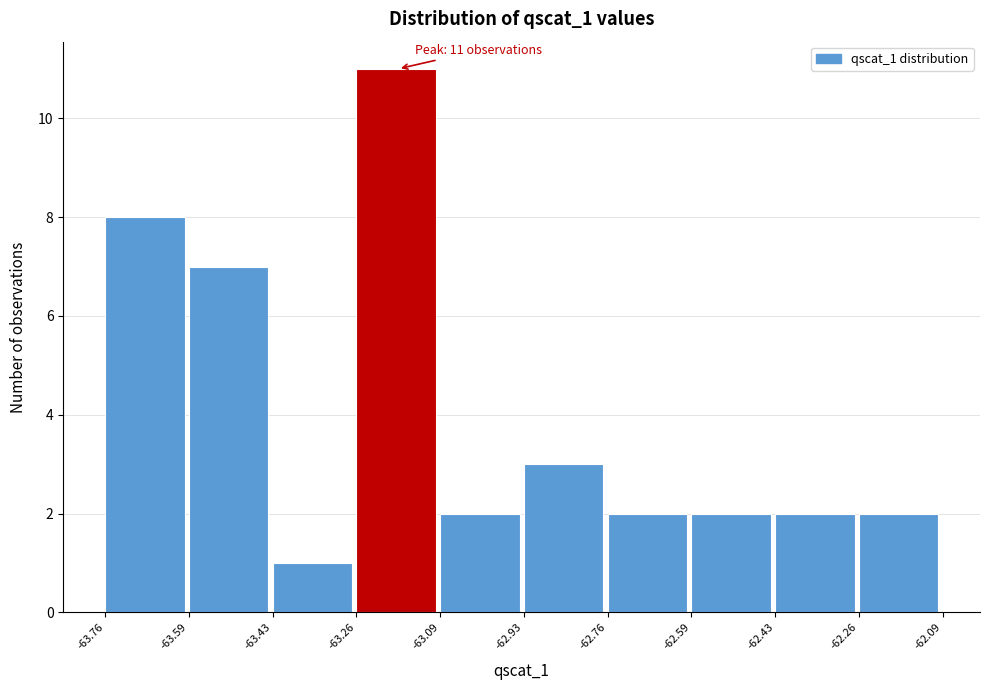

Which range on the x-axis has the tallest bar?

-63.26 to -63.09